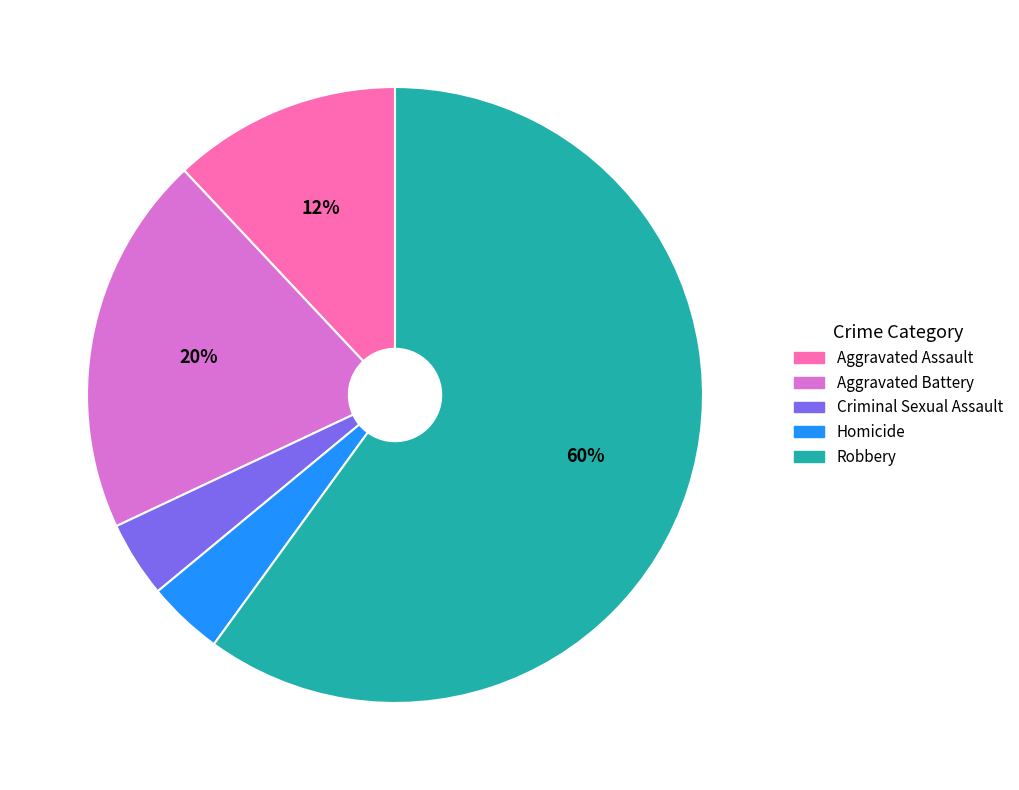

What is the largest slice in the pie chart?

Robbery